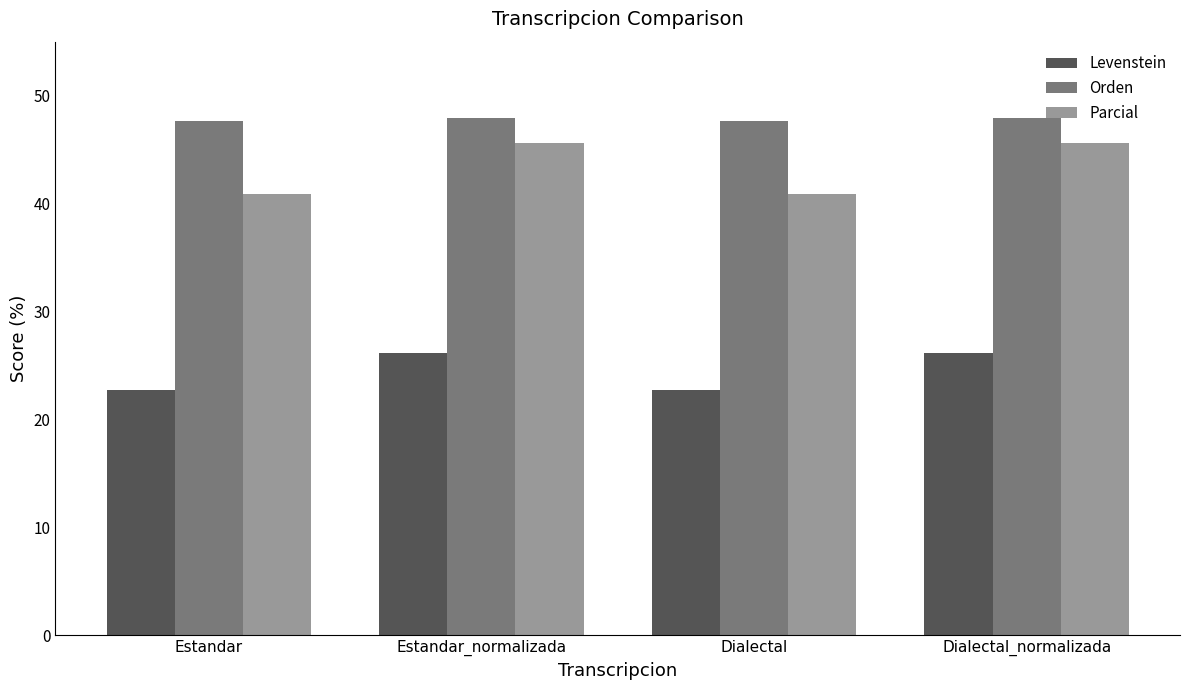

Does the chart contain stacked bars?

No